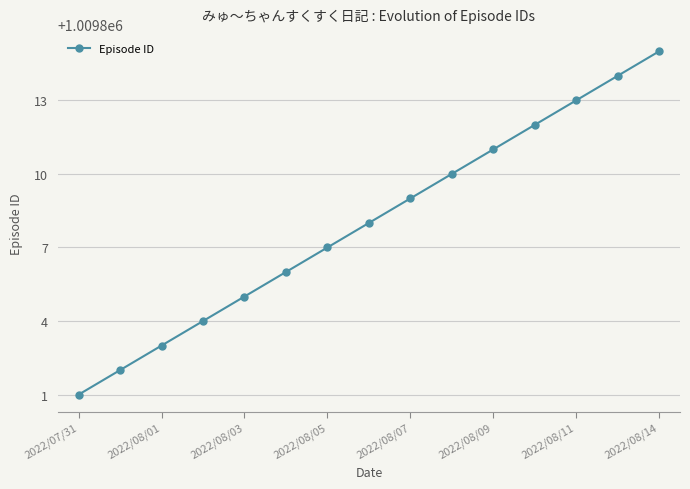

What is the maximum value shown in the chart?

1009815